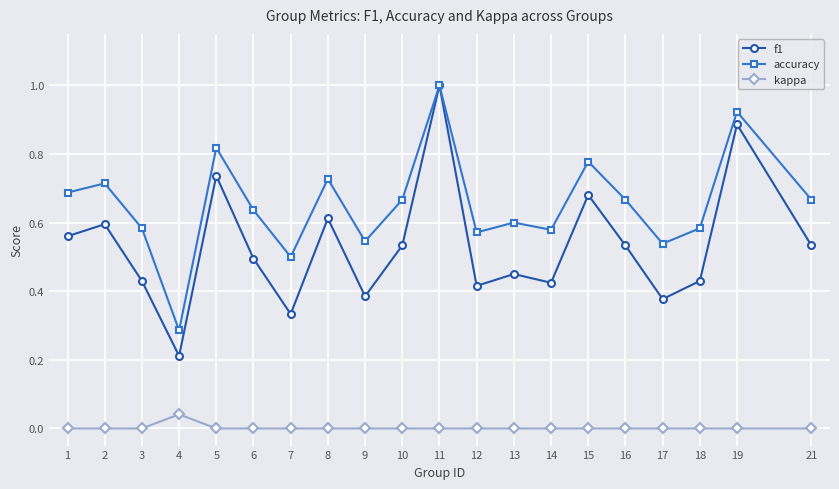

Which series has the largest range (max minus min)?

f1